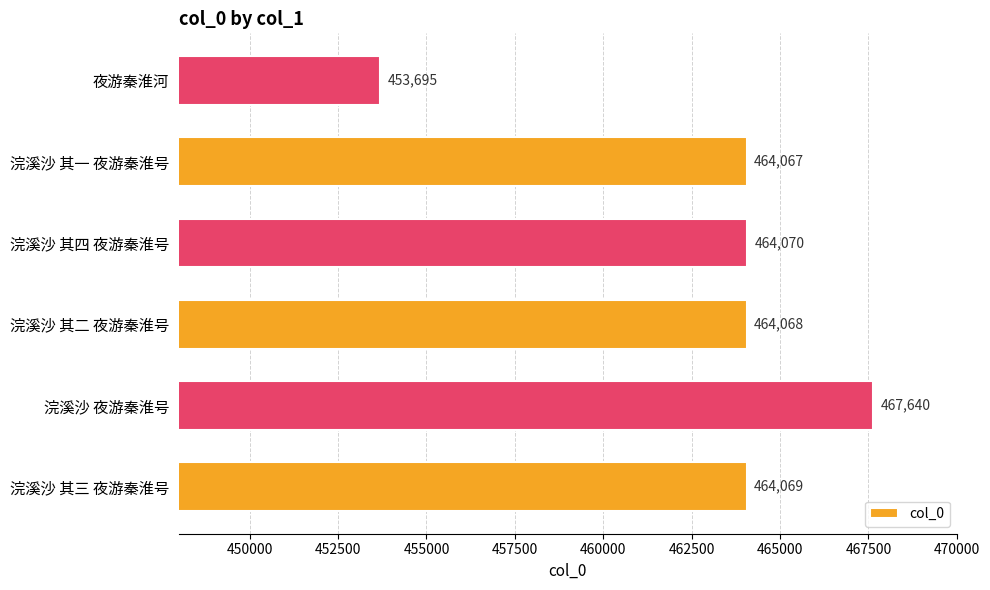

How many values are below 464069?

3